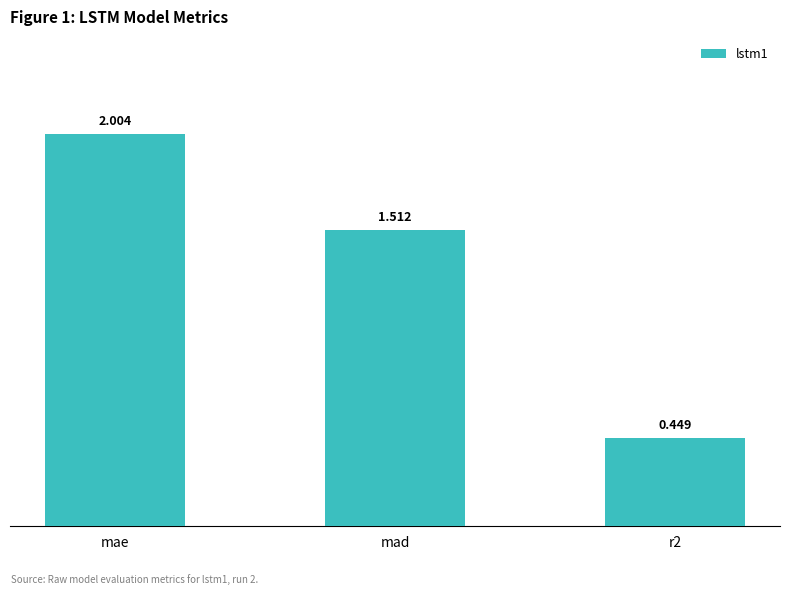

Between mae and mad, which is larger?

mae